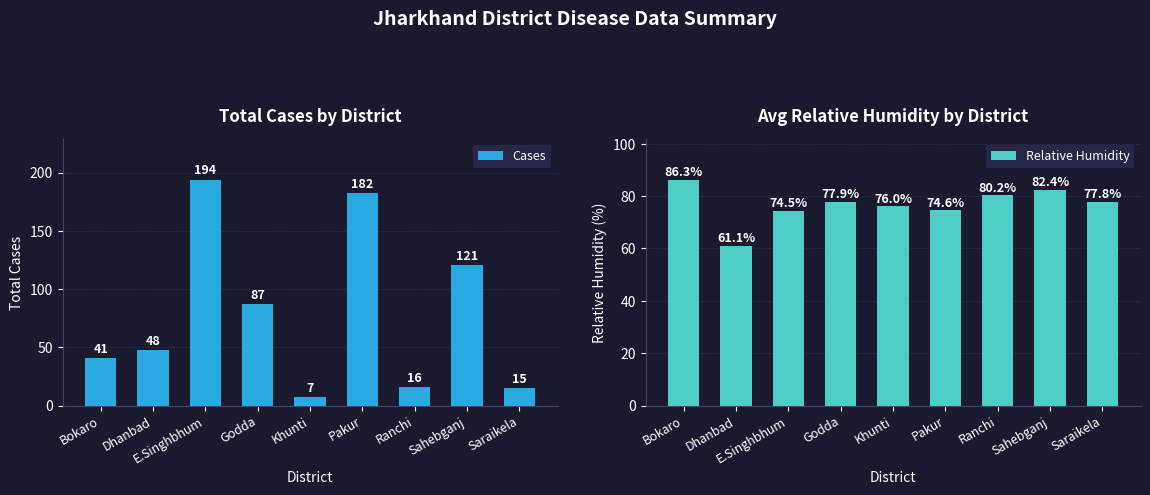

What is the difference between the highest and lowest values at Godda?

9.1